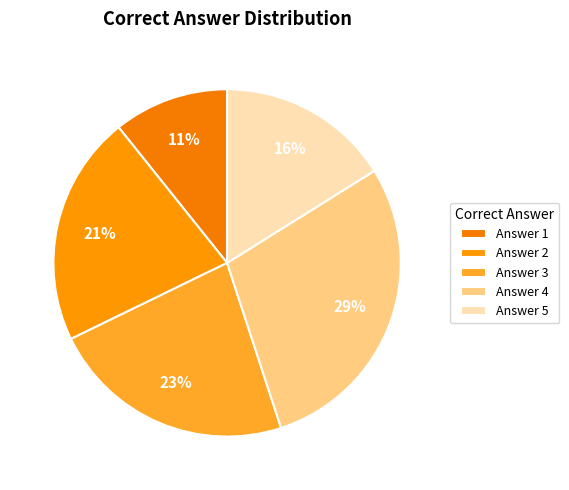

How many slices are in this pie chart?

5